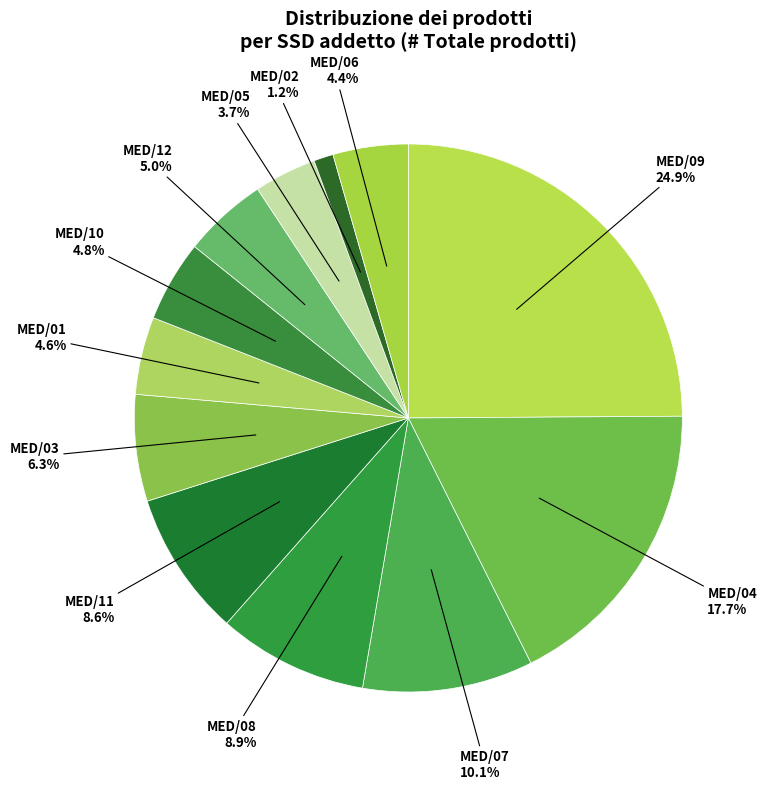

Count the number of slices in the pie.

12